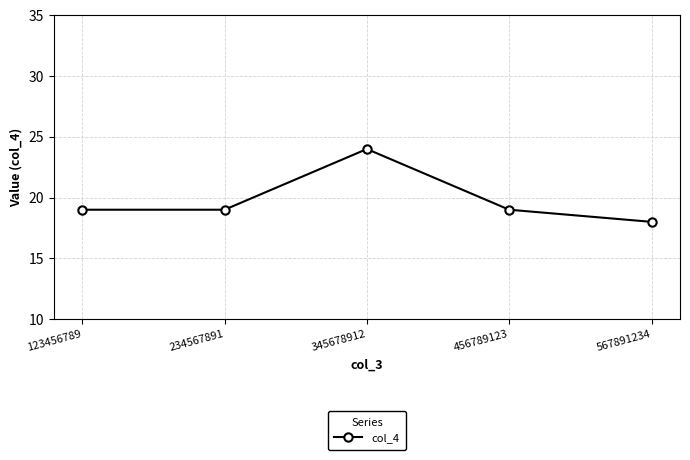

Is it true that the value at 456789123 is 6?

False